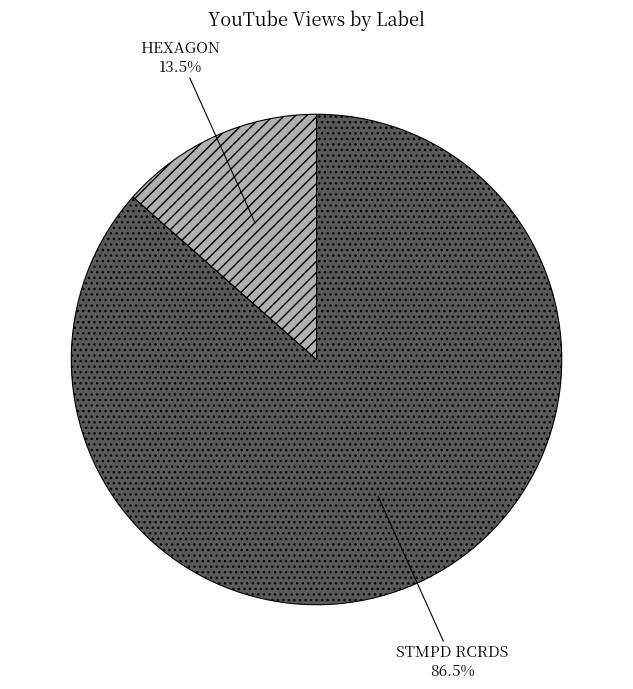

Rank the categories by value from highest to lowest.

STMPD RCRDS, HEXAGON